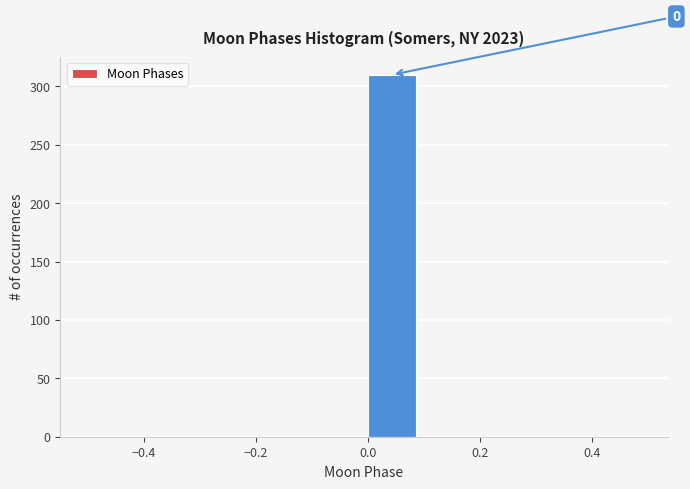

Which range on the x-axis has the tallest bar?

0.0 to 0.1